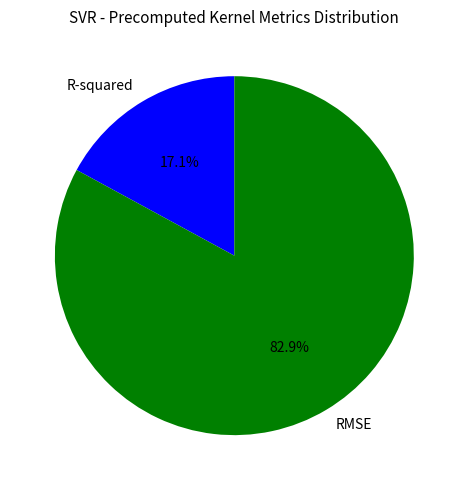

What is the ratio of the value at R-squared to the value at RMSE?

0.2